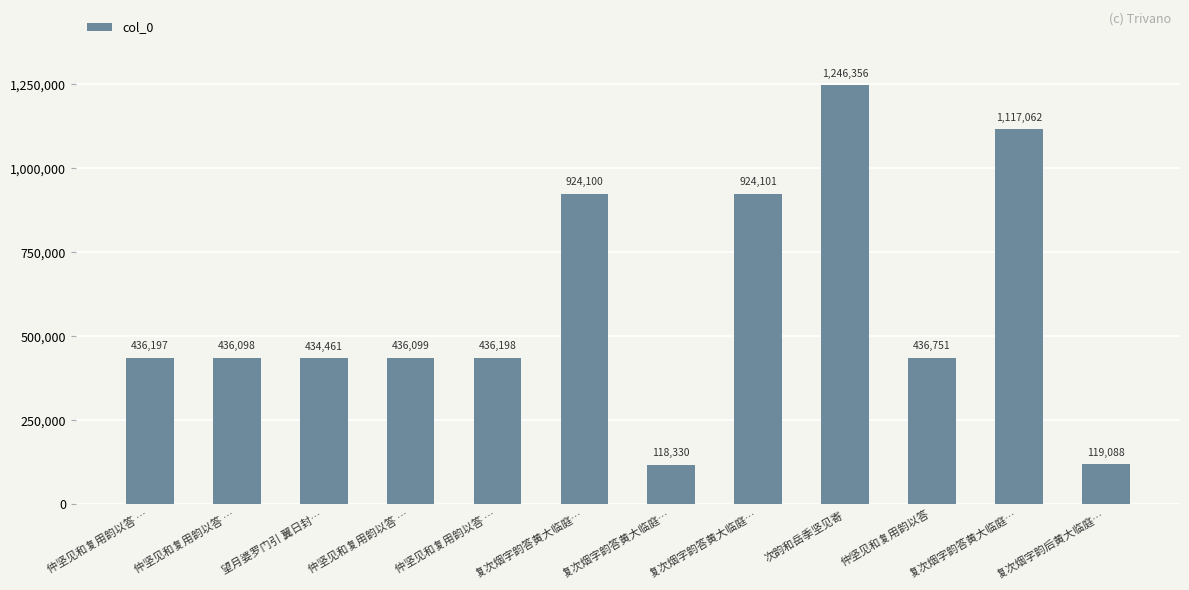

Which has a higher value, 复次烟字韵答黄大临庭… or 仲坚见和复用韵以答 …?

复次烟字韵答黄大临庭…